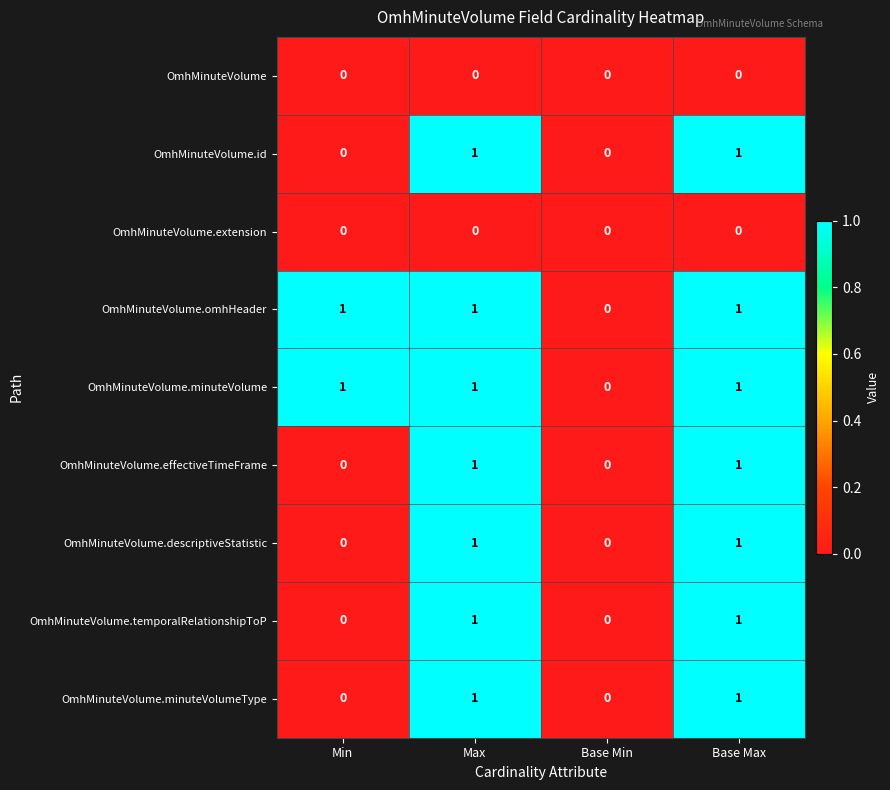

Where is OmhMinuteVolume.minuteVolume nearest to the value 0?

Base Min